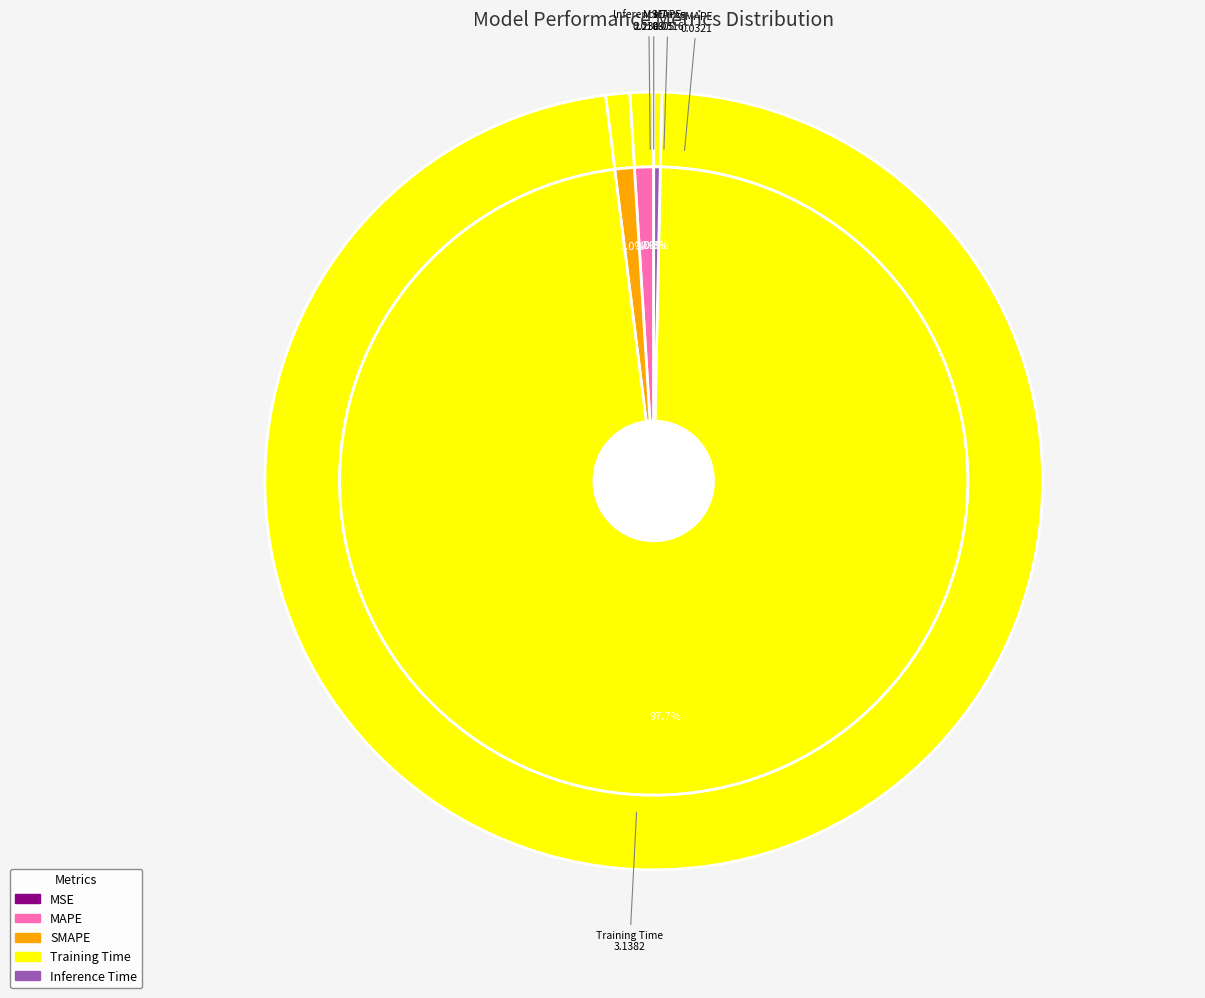

What percentage is the Training Time slice, to the nearest percent?

98%